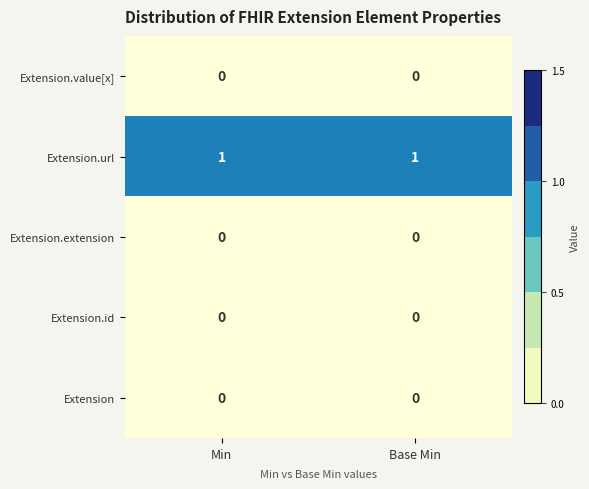

Reading left to right, extract all data points from this chart.

Extension.value[x]: 0	0
Extension.url: 1	1
Extension.extension: 0	0
Extension.id: 0	0
Extension: 0	0